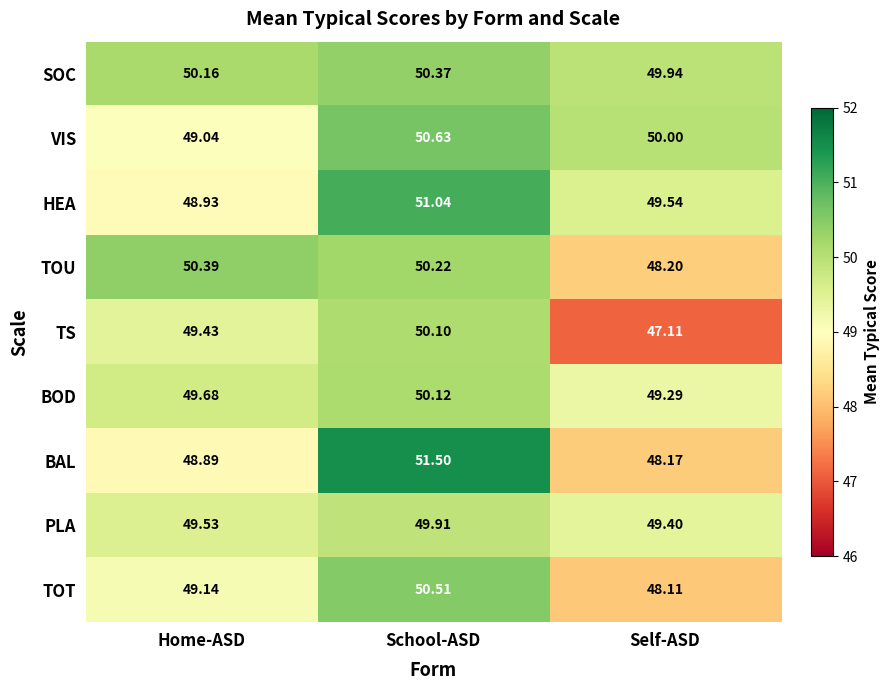

At which label does TOT reach its minimum?

Self-ASD